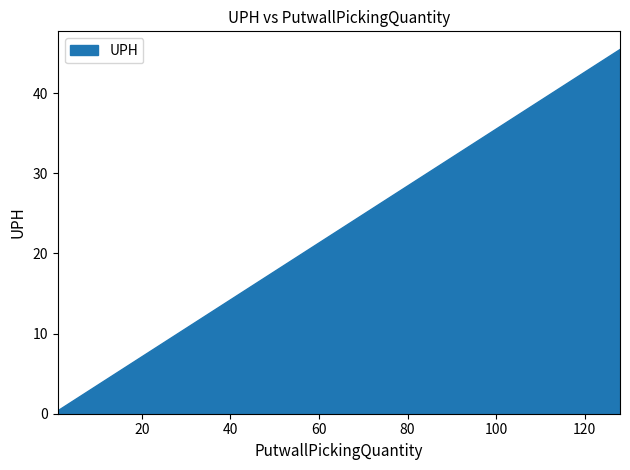

What is the difference between the maximum and minimum values?

45.1